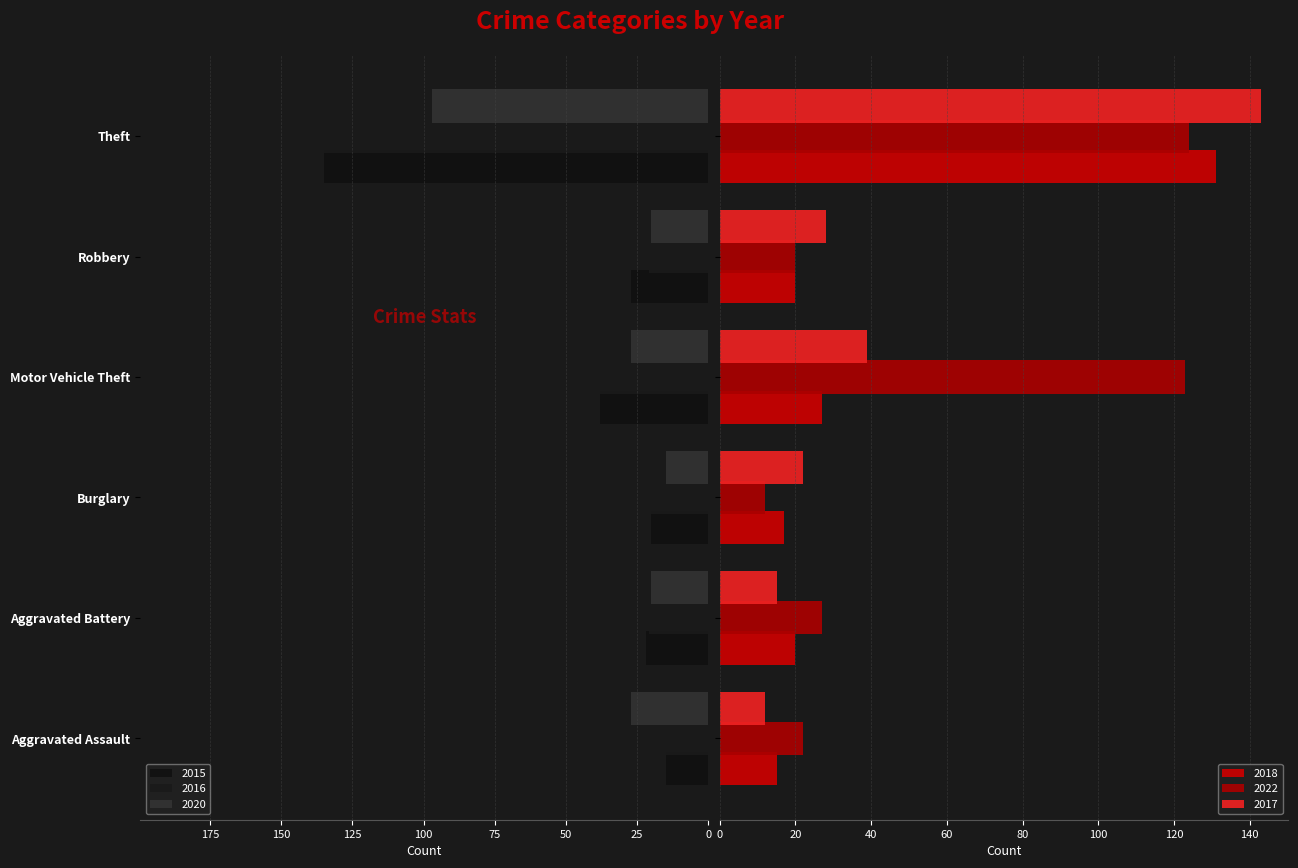

What is the sum of all 2015 values?

257